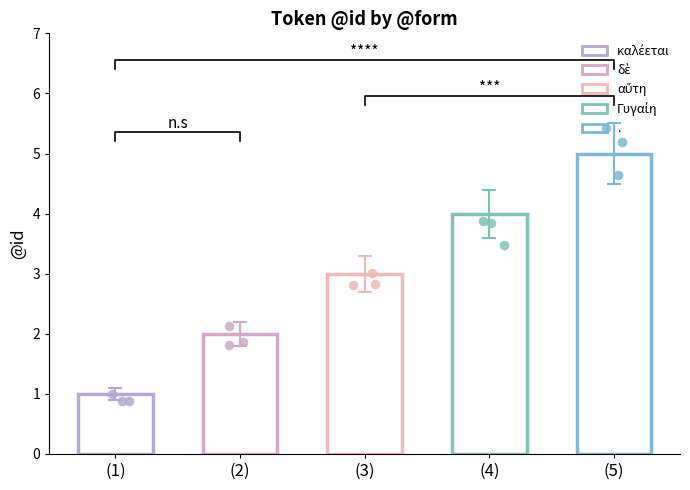

Between καλέεται and αὕτη, which is larger?

αὕτη